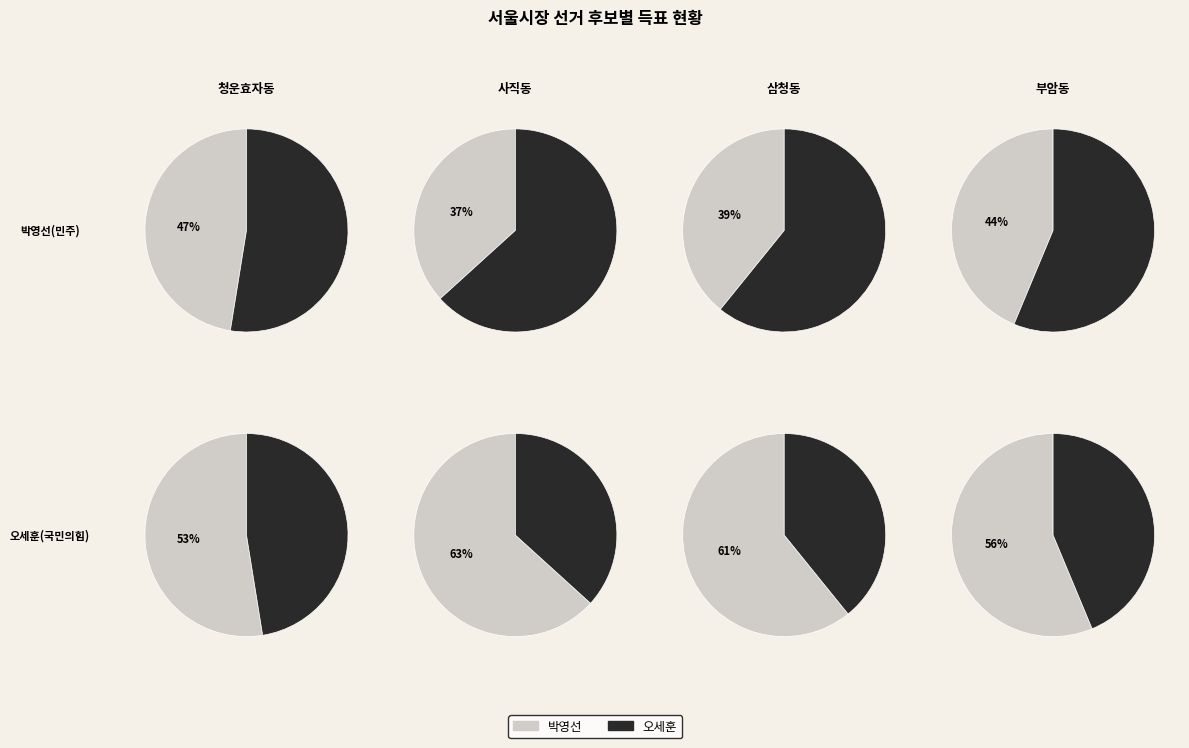

True or false: 5 accounts for 1% of the total.

False